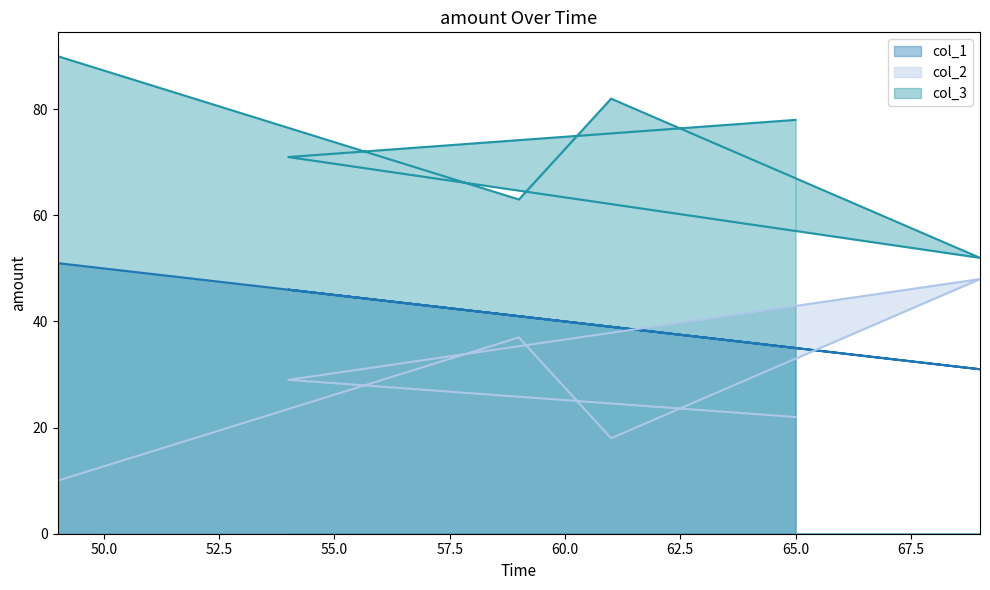

Which series has the widest spread of values?

col_2